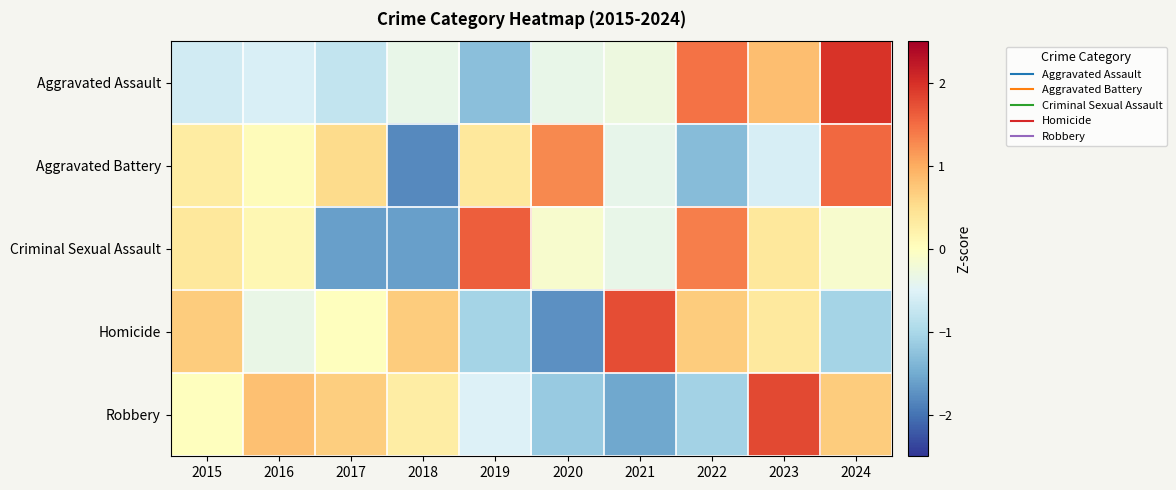

What is the maximum value shown in the chart?

2.0